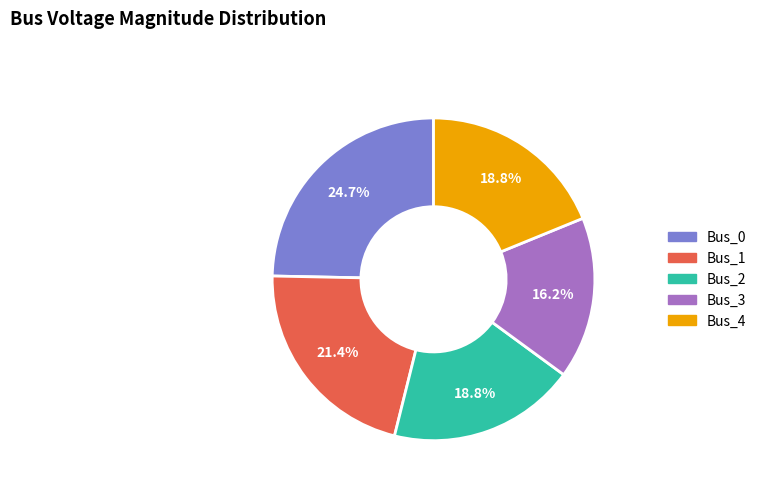

Is Bus_3 the majority of the pie?

No